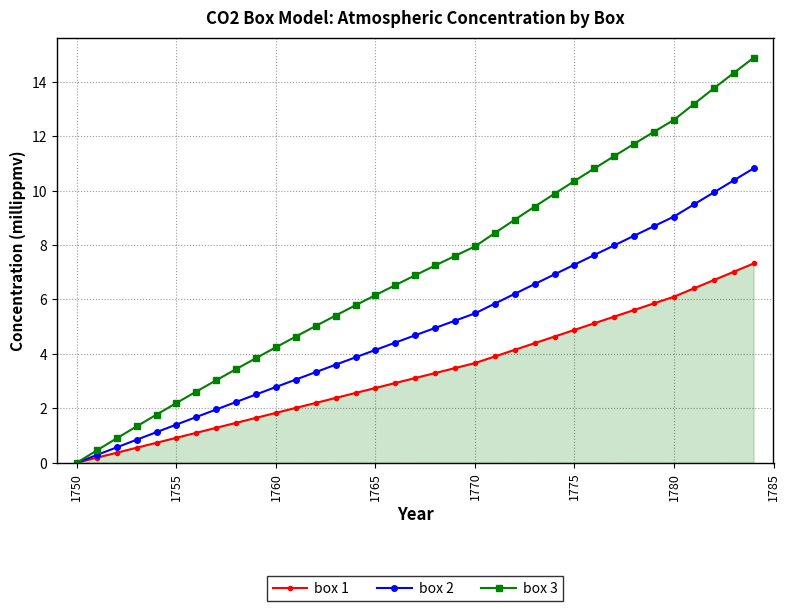

Rank the series by their average value, from highest to lowest.

box 3, box 2, box 1